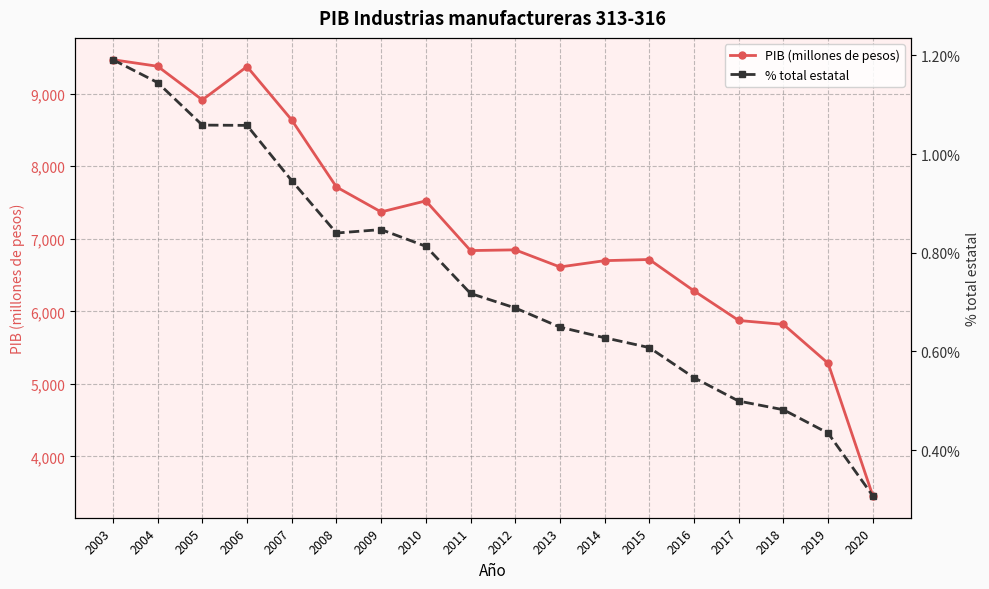

At which category is the sum across all series the highest?

2003